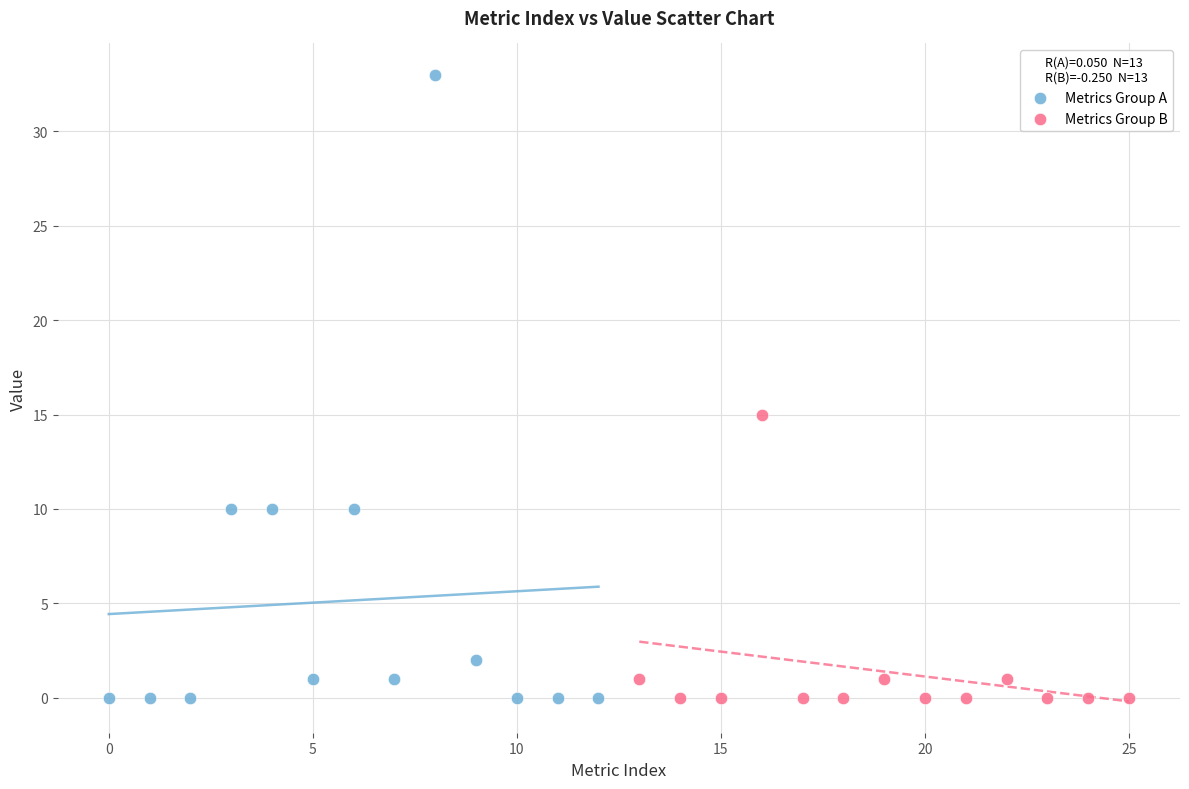

Which series has the largest Y range (max minus min)?

Metrics Group A